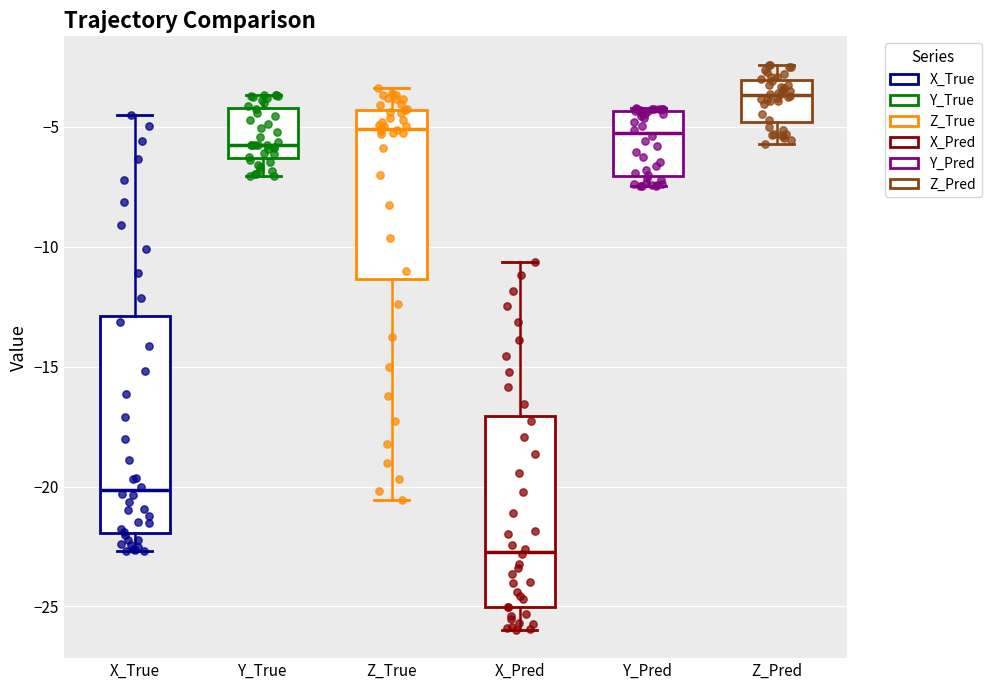

Reading left to right, read every box against the y-axis: the position of its median line, the range the box covers, and the ends of its whiskers. The values are not printed on the chart, so give them approximately, as read against the axis.

X_True: median -20.0, box -22.0 to -13.0, whiskers -22.5 to -4.5
Y_True: median -5.5, box -6.5 to -4.0, whiskers -7.0 to -3.5
Z_True: median -5.0, box -11.5 to -4.5, whiskers -20.5 to -3.5
X_Pred: median -22.5, box -25.0 to -17.0, whiskers -26.0 to -10.5
Y_Pred: median -5.5, box -7.0 to -4.5, whiskers -7.5 to -4.0
Z_Pred: median -3.5, box -5.0 to -3.0, whiskers -5.5 to -2.5